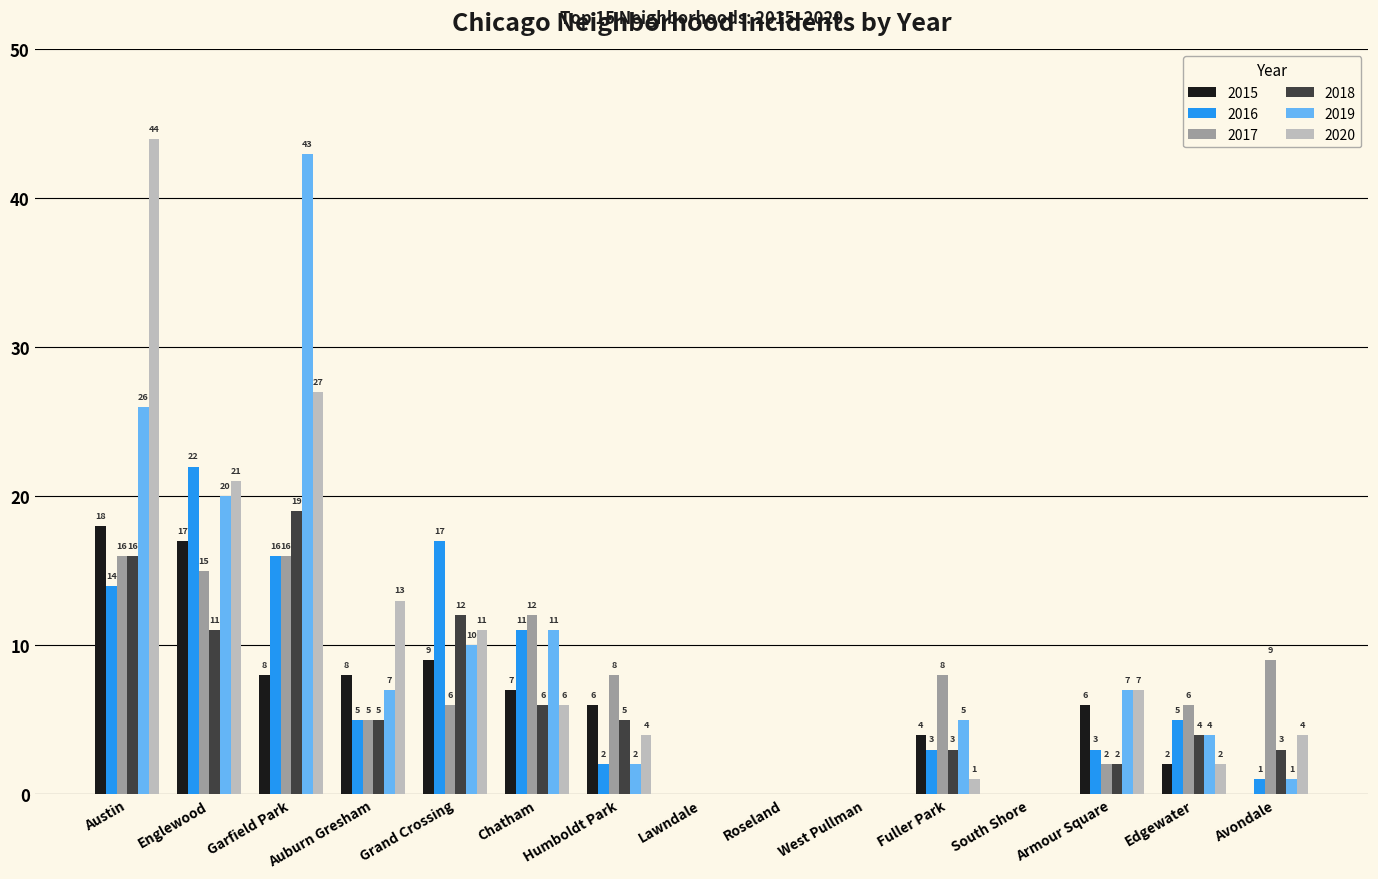

Which series has the widest spread of values?

2020